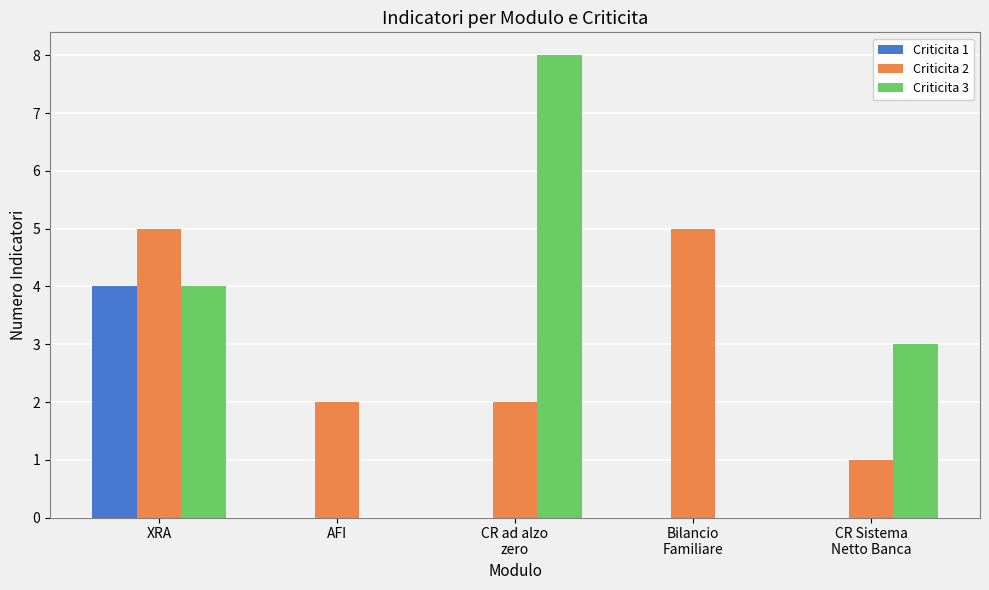

Is it true that Criticita 2 equals 2 at AFI?

True